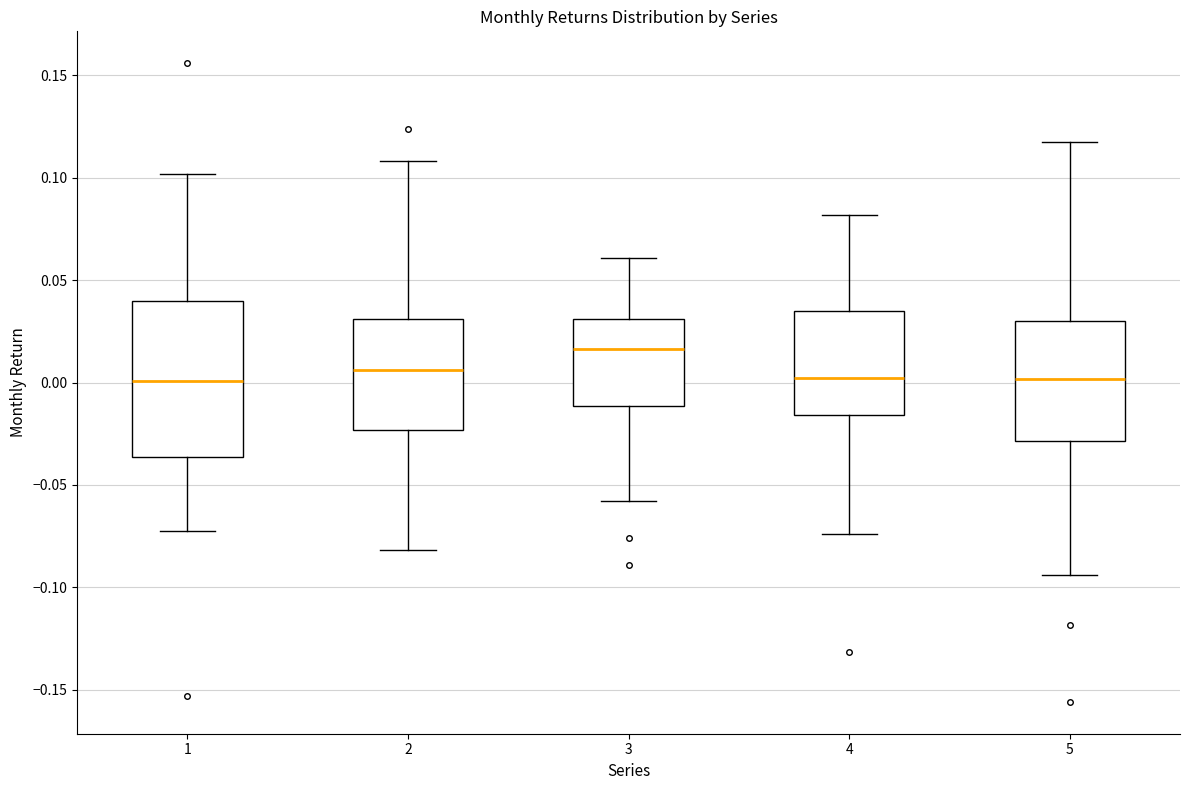

Reading left to right, transcribe this box plot: for each box, give where its median line is, the range the box spans, and where its two whiskers end, as read against the y-axis. The values are not printed on the chart, so give them approximately, as read against the axis.

1: median 0.000, box -0.035 to 0.040, whiskers -0.075 to 0.100
2: median 0.005, box -0.025 to 0.030, whiskers -0.080 to 0.110
3: median 0.015, box -0.010 to 0.030, whiskers -0.060 to 0.060
4: median 0.000, box -0.015 to 0.035, whiskers -0.075 to 0.080
5: median 0.000, box -0.030 to 0.030, whiskers -0.095 to 0.115